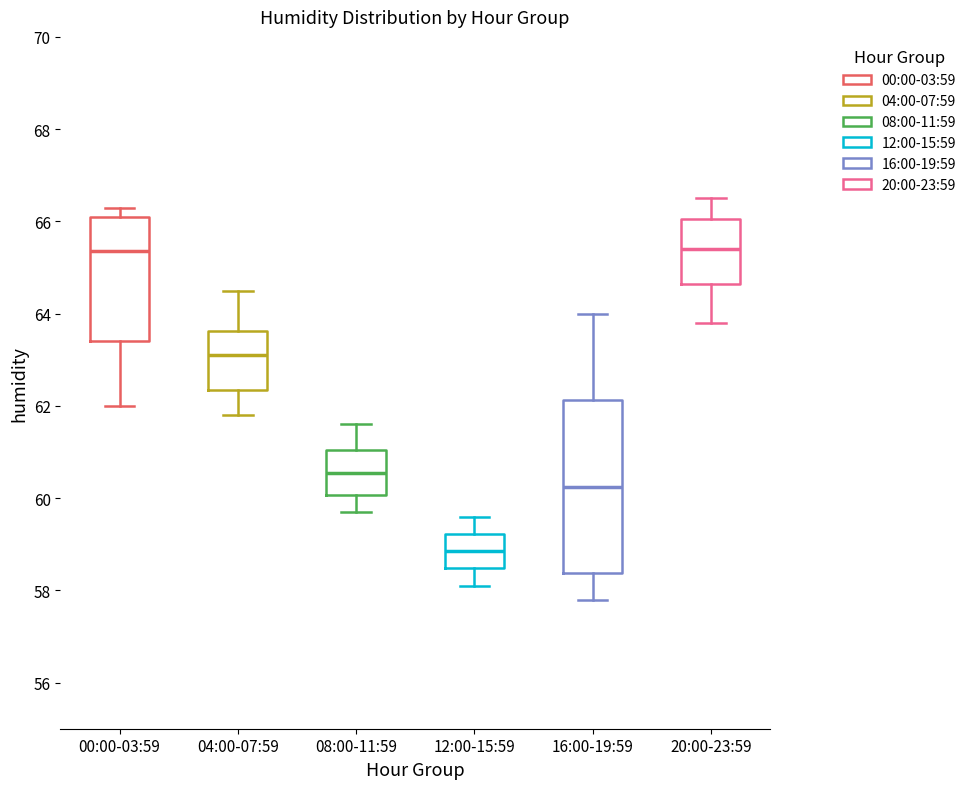

Which box has the lowest median line?

12:00-15:59